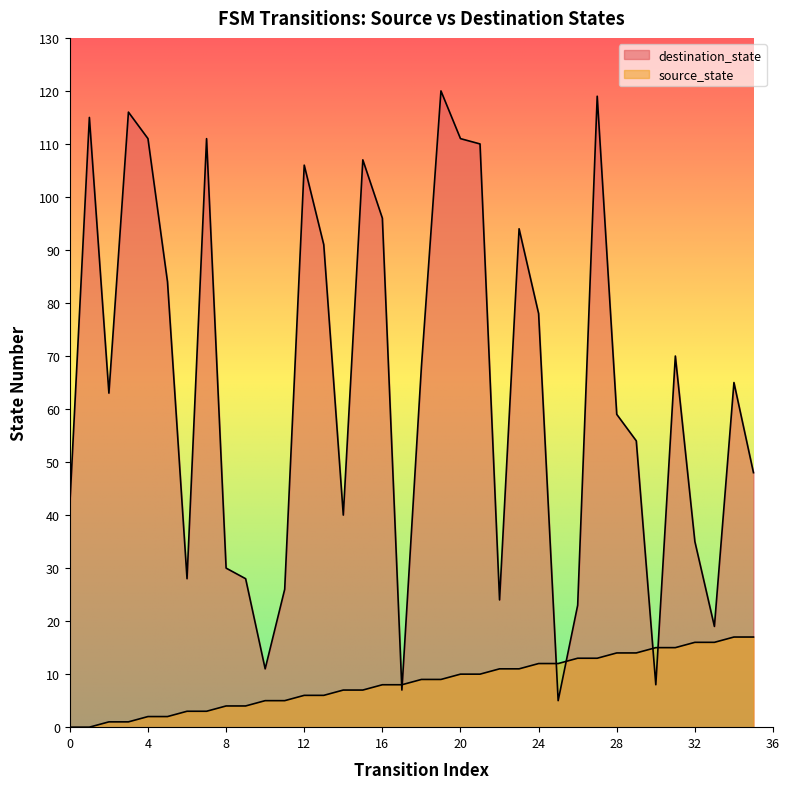

The source_state series shows 4 at 19. True or false?

False